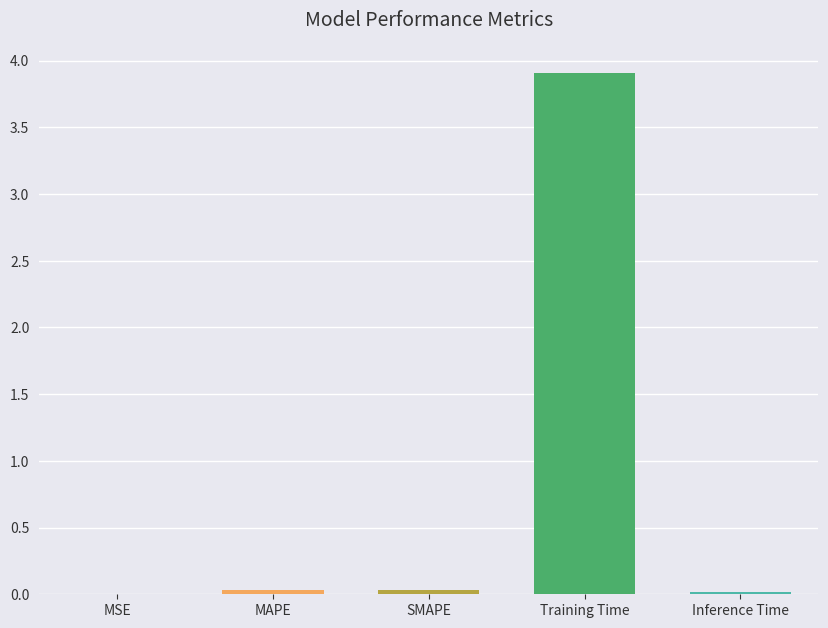

The value at MAPE is 0.0. True or false?

True